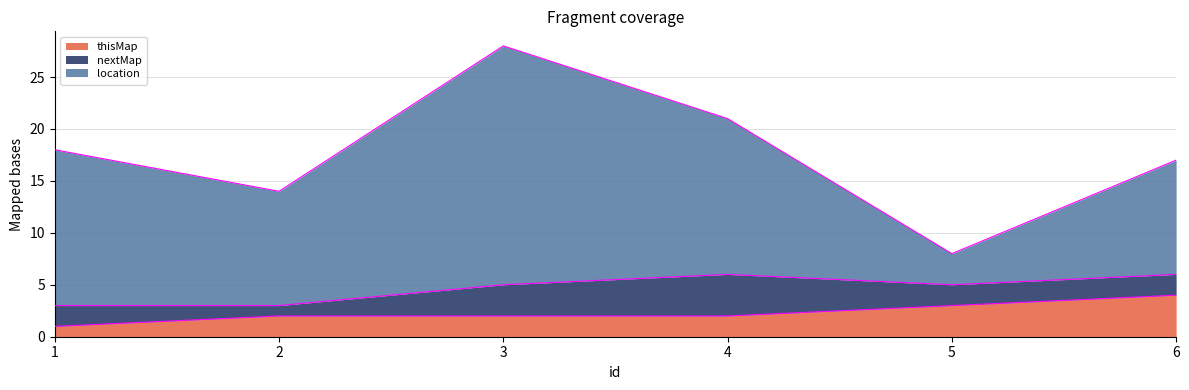

At how many categories does at least one series exceed 11?

3